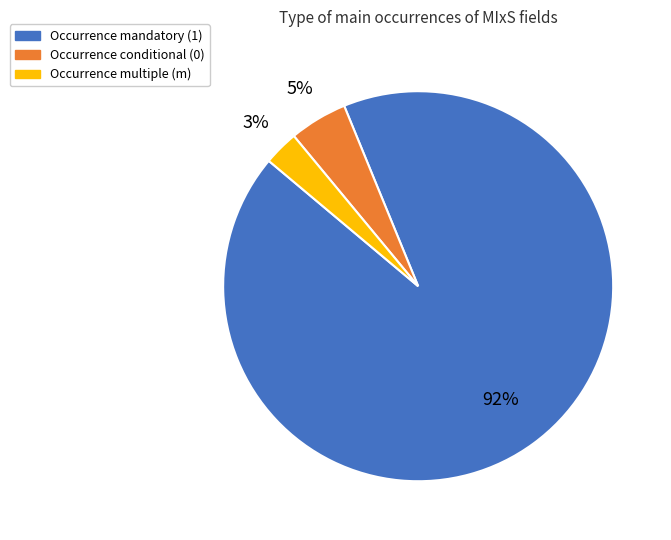

To the nearest percent, what is the average slice percentage?

33%